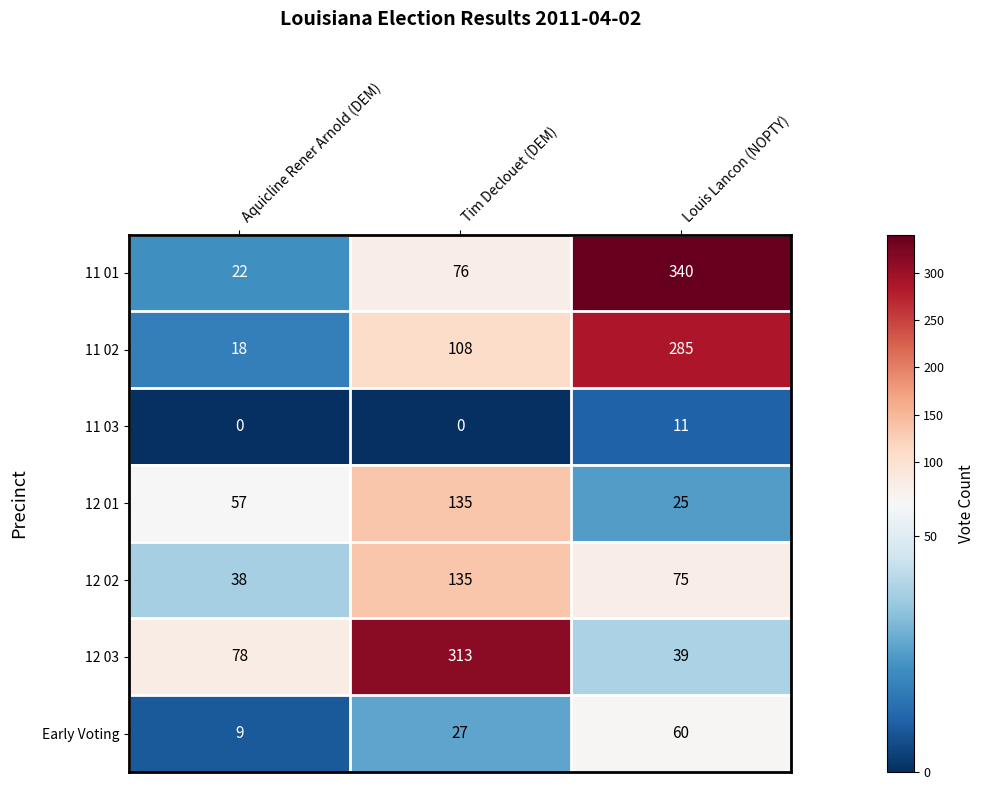

Reading left to right, list all the values displayed in this chart.

11 01: Aquicline Rener Arnold (DEM)=22	Tim Declouet (DEM)=76	Louis Lancon (NOPTY)=340
11 02: Aquicline Rener Arnold (DEM)=18	Tim Declouet (DEM)=108	Louis Lancon (NOPTY)=285
11 03: Aquicline Rener Arnold (DEM)=0	Tim Declouet (DEM)=0	Louis Lancon (NOPTY)=11
12 01: Aquicline Rener Arnold (DEM)=57	Tim Declouet (DEM)=135	Louis Lancon (NOPTY)=25
12 02: Aquicline Rener Arnold (DEM)=38	Tim Declouet (DEM)=135	Louis Lancon (NOPTY)=75
12 03: Aquicline Rener Arnold (DEM)=78	Tim Declouet (DEM)=313	Louis Lancon (NOPTY)=39
Early Voting: Aquicline Rener Arnold (DEM)=9	Tim Declouet (DEM)=27	Louis Lancon (NOPTY)=60